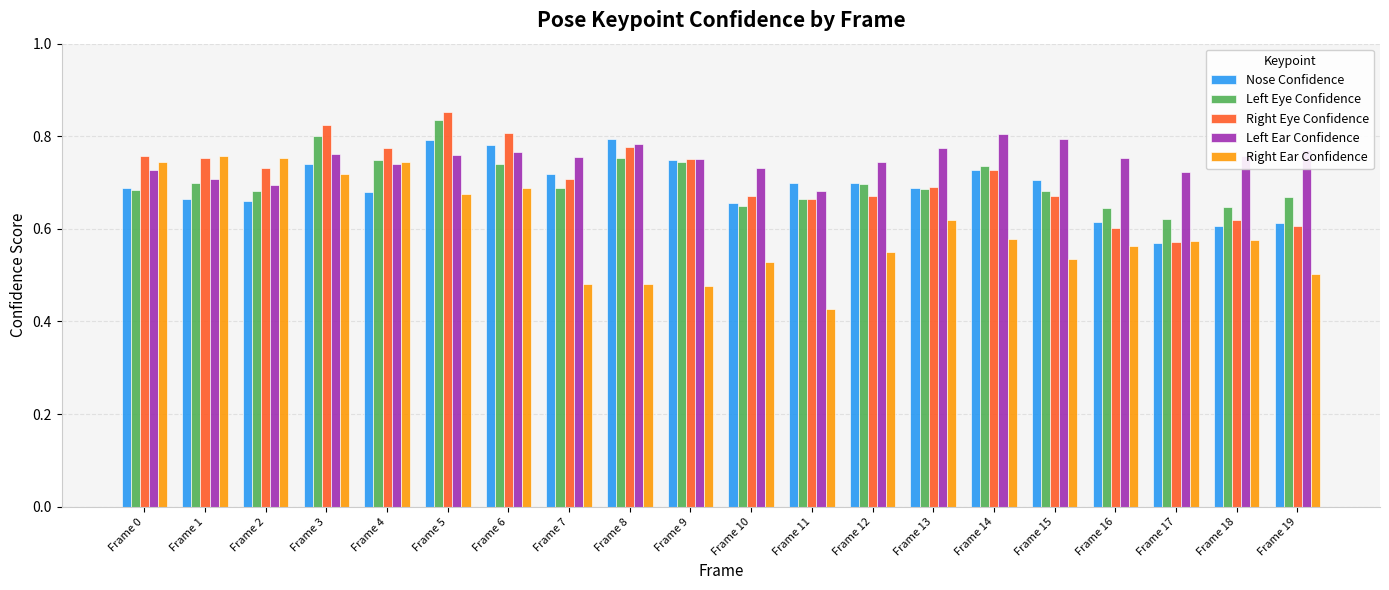

What is the difference between the second highest and second lowest values in the Left Eye Confidence series?

0.2